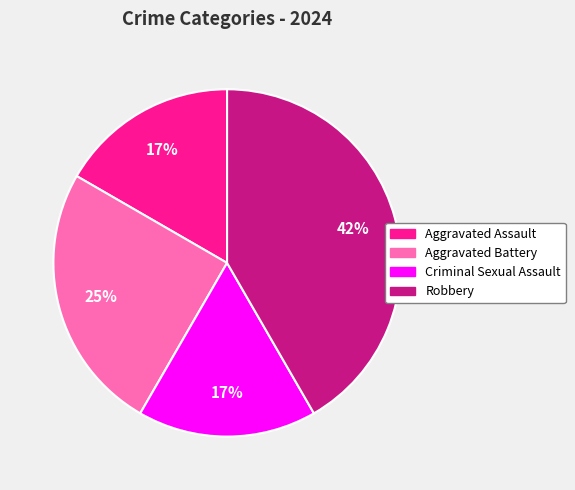

To the nearest percent, what is the average slice percentage?

25%